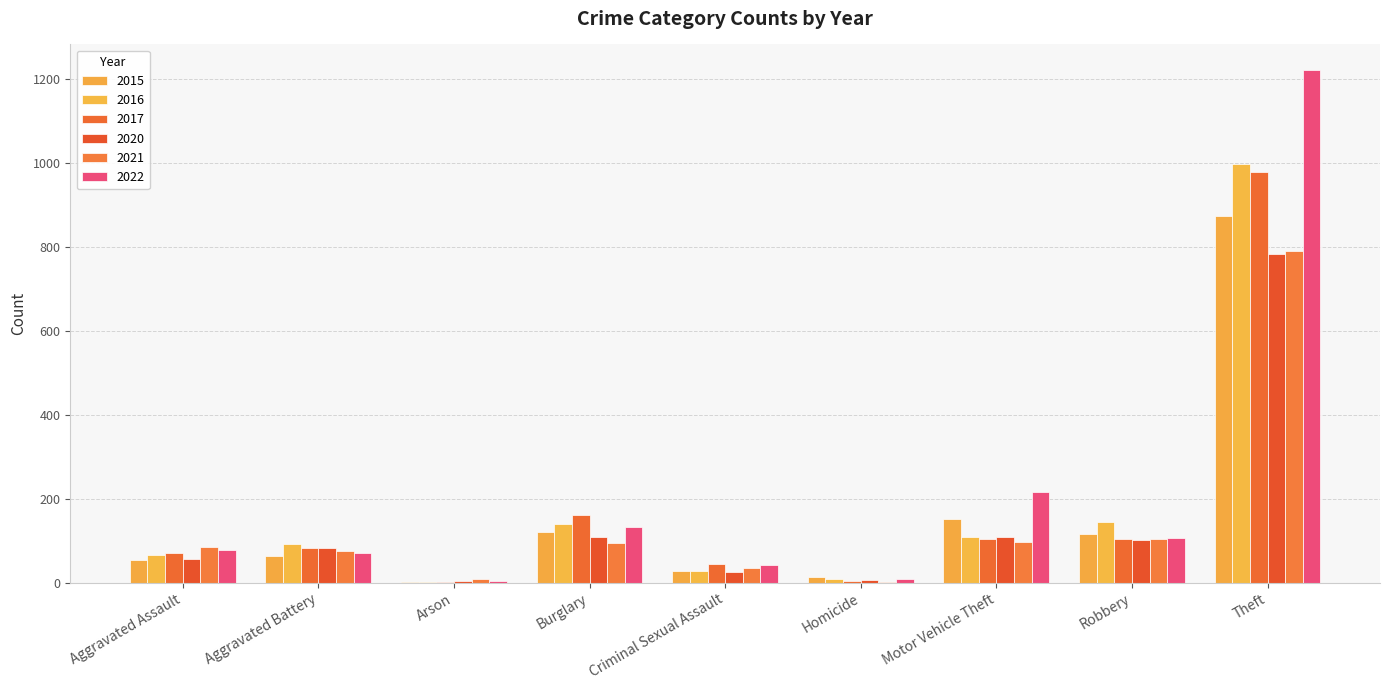

Between Homicide and Robbery, which series saw the biggest shift?

2016